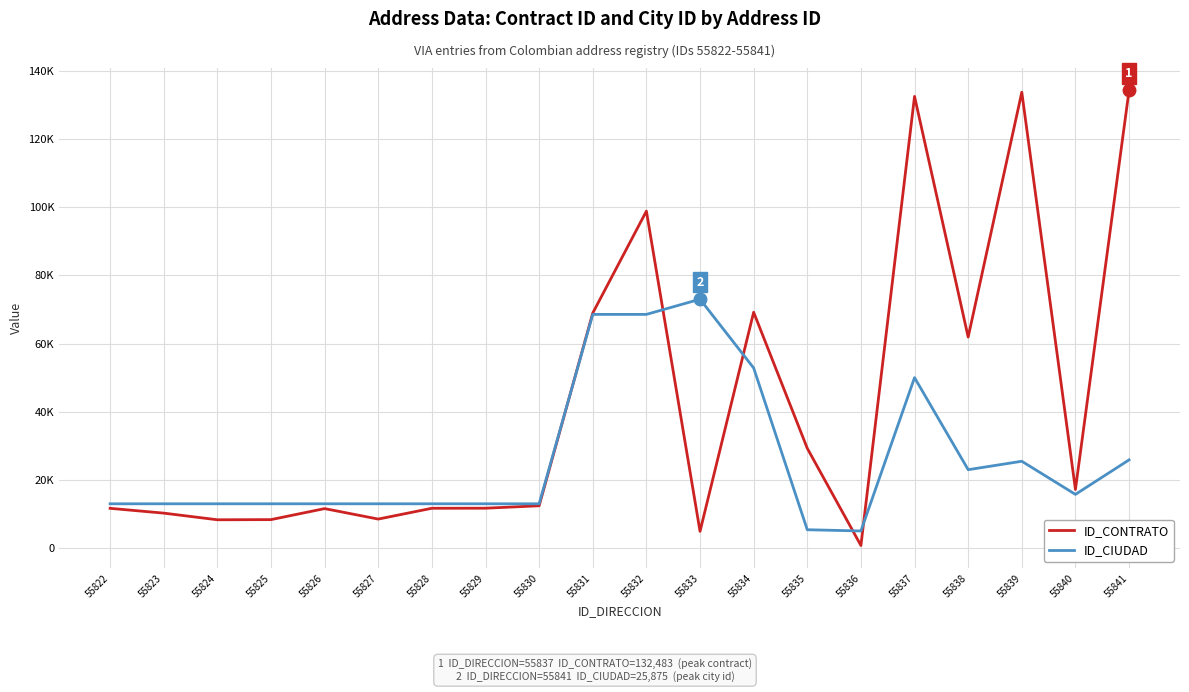

What is the value of the ID_CONTRATO point at the 7th from the left?

11688